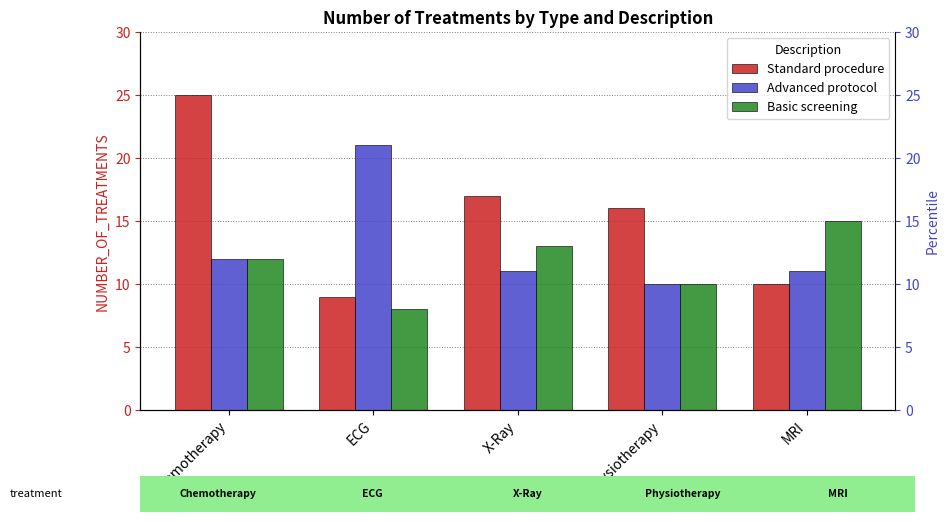

What is the value of the Basic screening bar at the 2nd from the left?

8